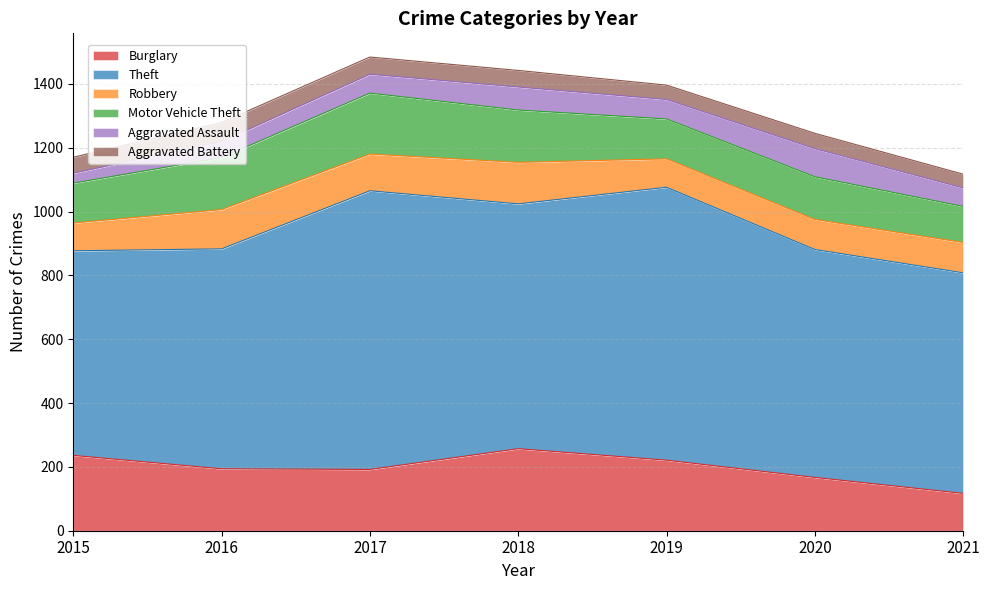

What is the value of the Theft point at the 5th from the left?

855